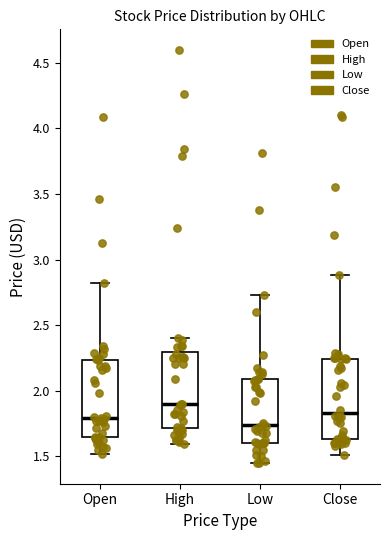

Reading left to right, transcribe this box plot: for each box, give where its median line is, the range the box spans, and where its two whiskers end, as read against the y-axis. The values are not printed on the chart, so give them approximately, as read against the axis.

Open: median 1.80, box 1.65 to 2.25, whiskers 1.50 to 2.80
High: median 1.90, box 1.70 to 2.30, whiskers 1.60 to 2.40
Low: median 1.75, box 1.60 to 2.10, whiskers 1.45 to 2.75
Close: median 1.85, box 1.65 to 2.25, whiskers 1.50 to 2.90